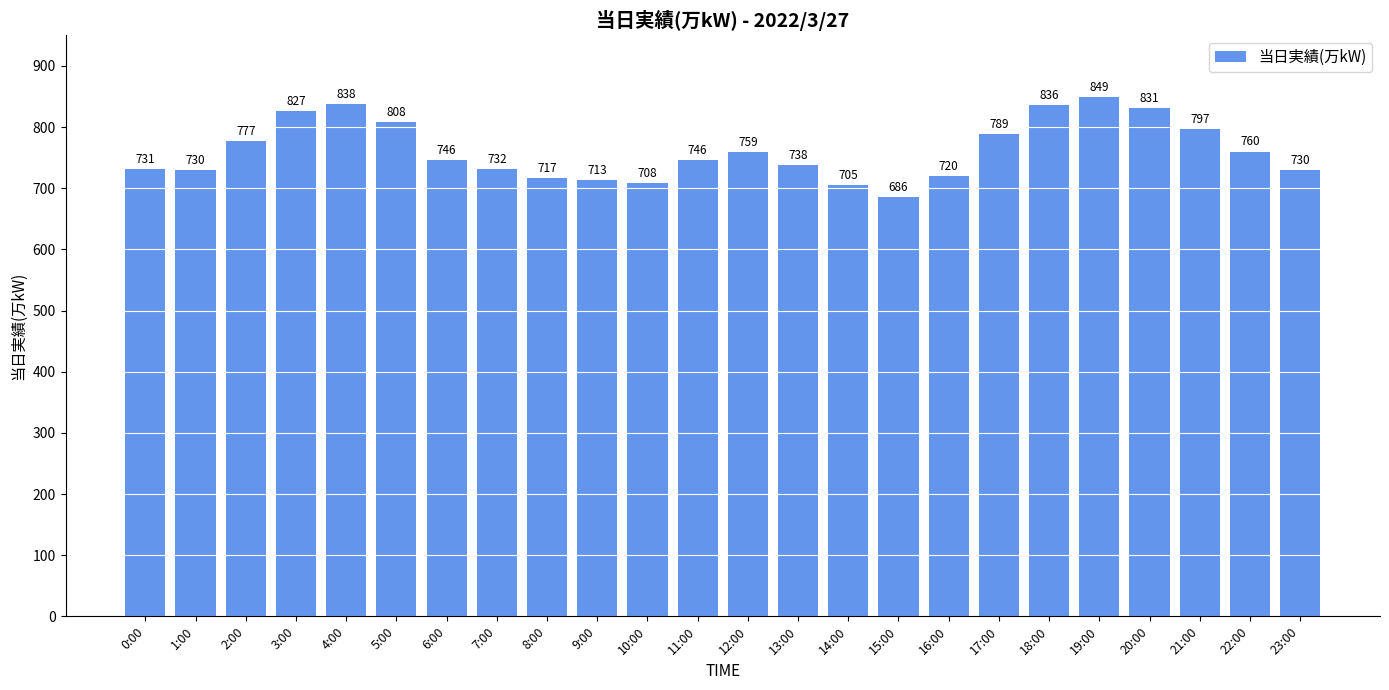

The chart shows a value of 760 at 22:00. True or false?

True